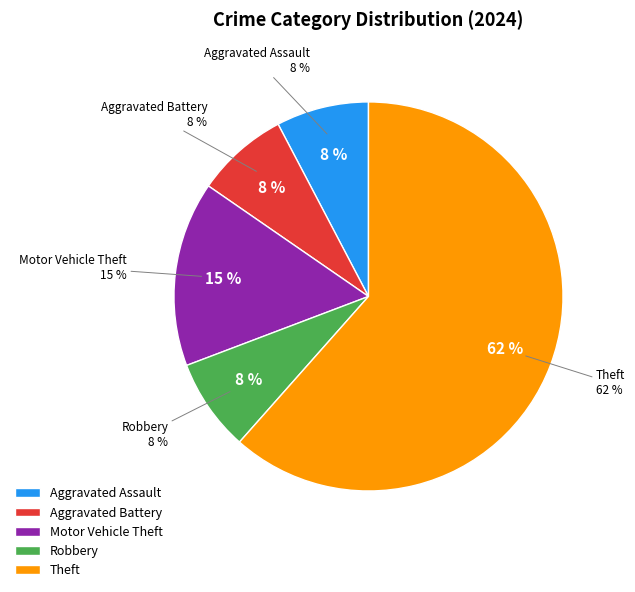

How many slices are in this pie chart?

5